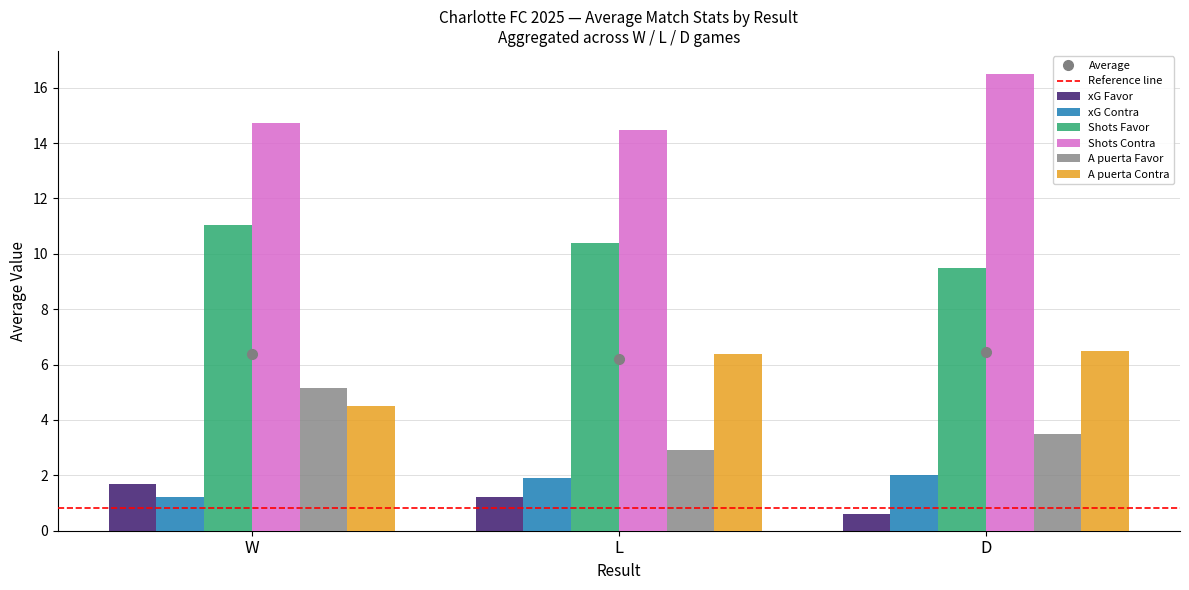

What is the minimum value for Shots Favor?

9.5